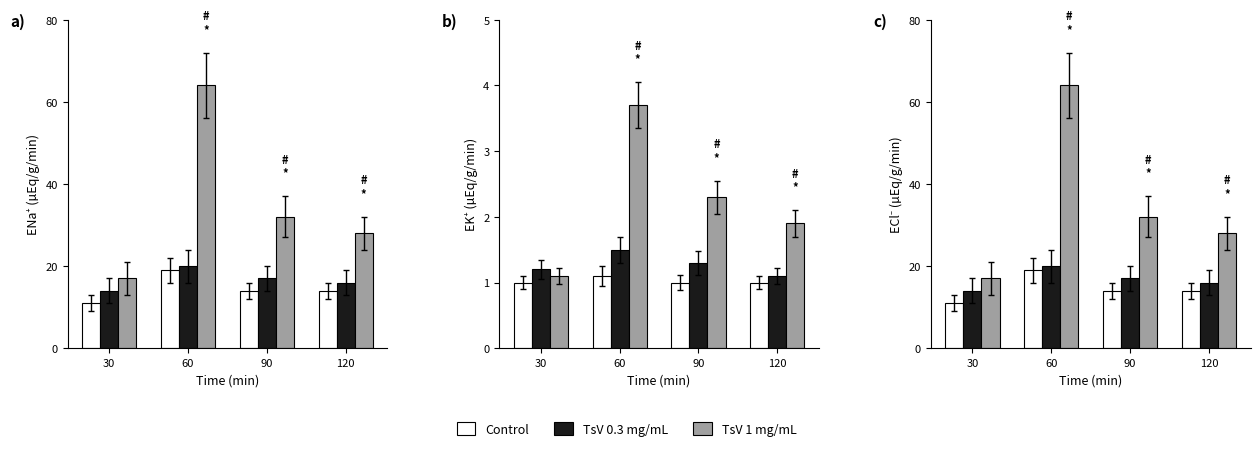

What is the difference between the second highest and second lowest values in the TsV 0.3 mg/mL series?

1